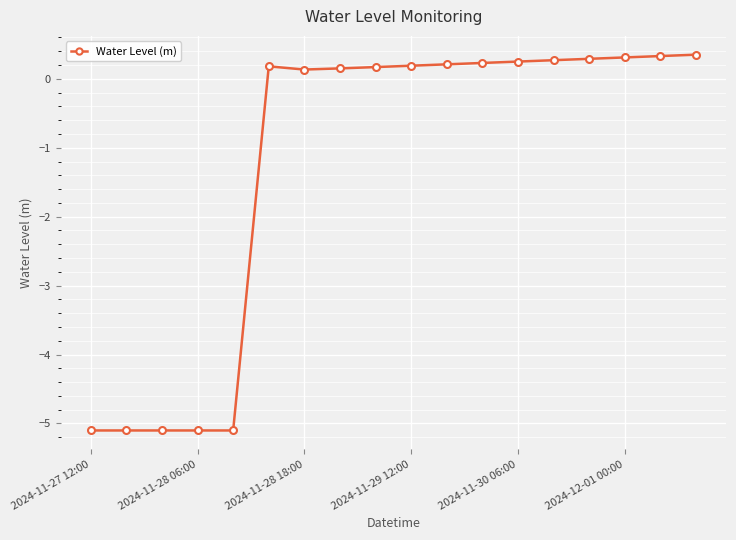

What is the average value?

-1.2